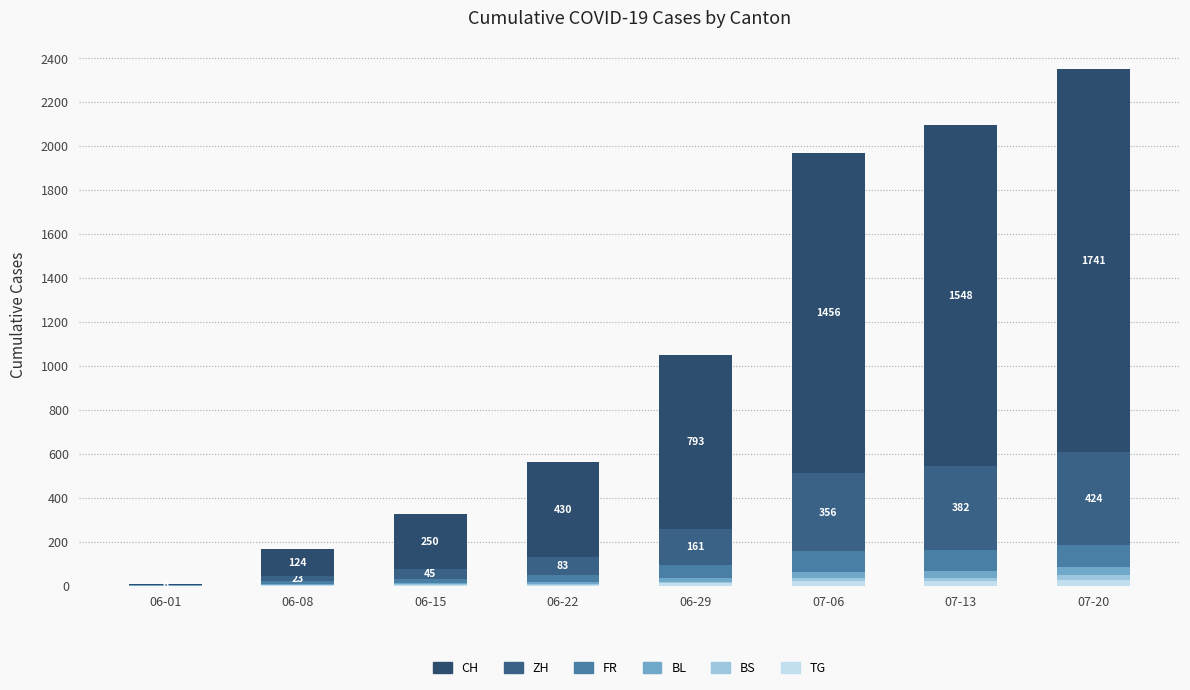

Are the bars horizontal?

No